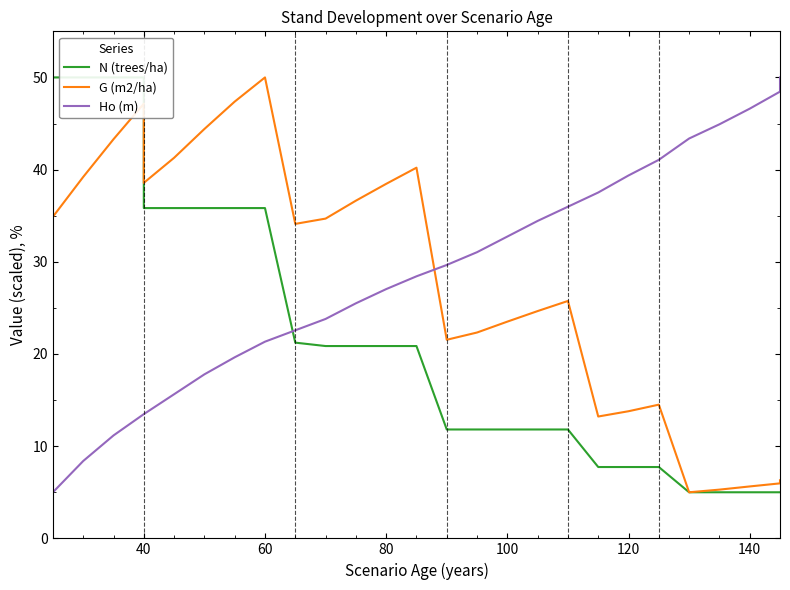

How many lines are shown in the chart?

3